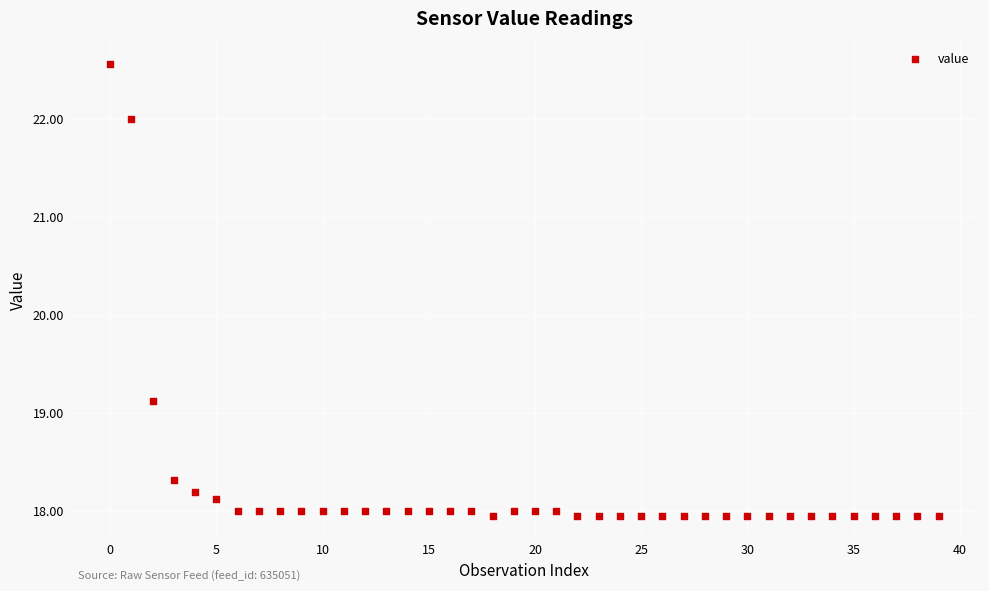

What Y value in the scatter plot is closest to 20?

19.1